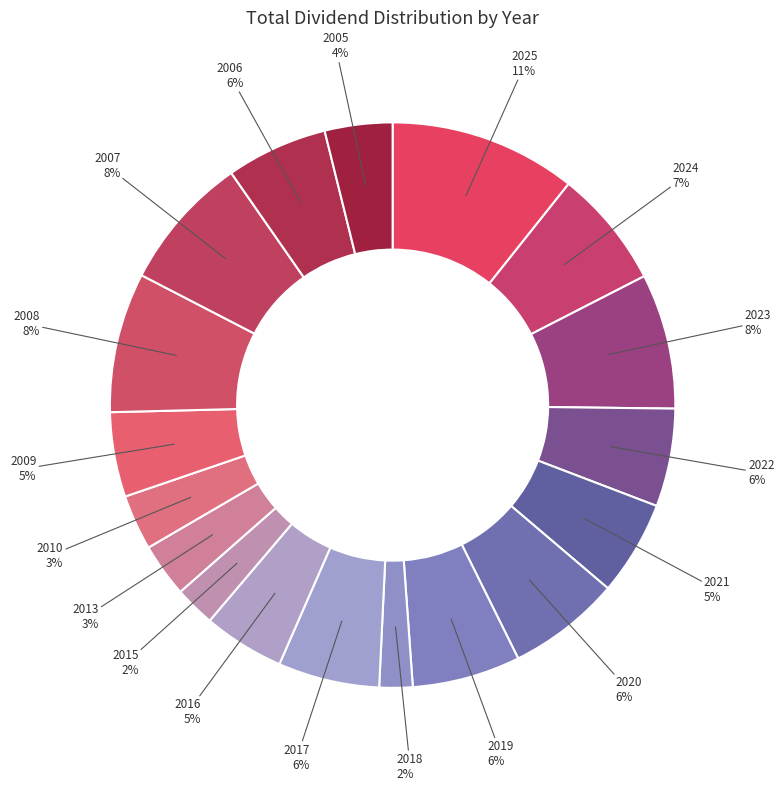

To the nearest percent, what percentage of the pie is 2008?

8%